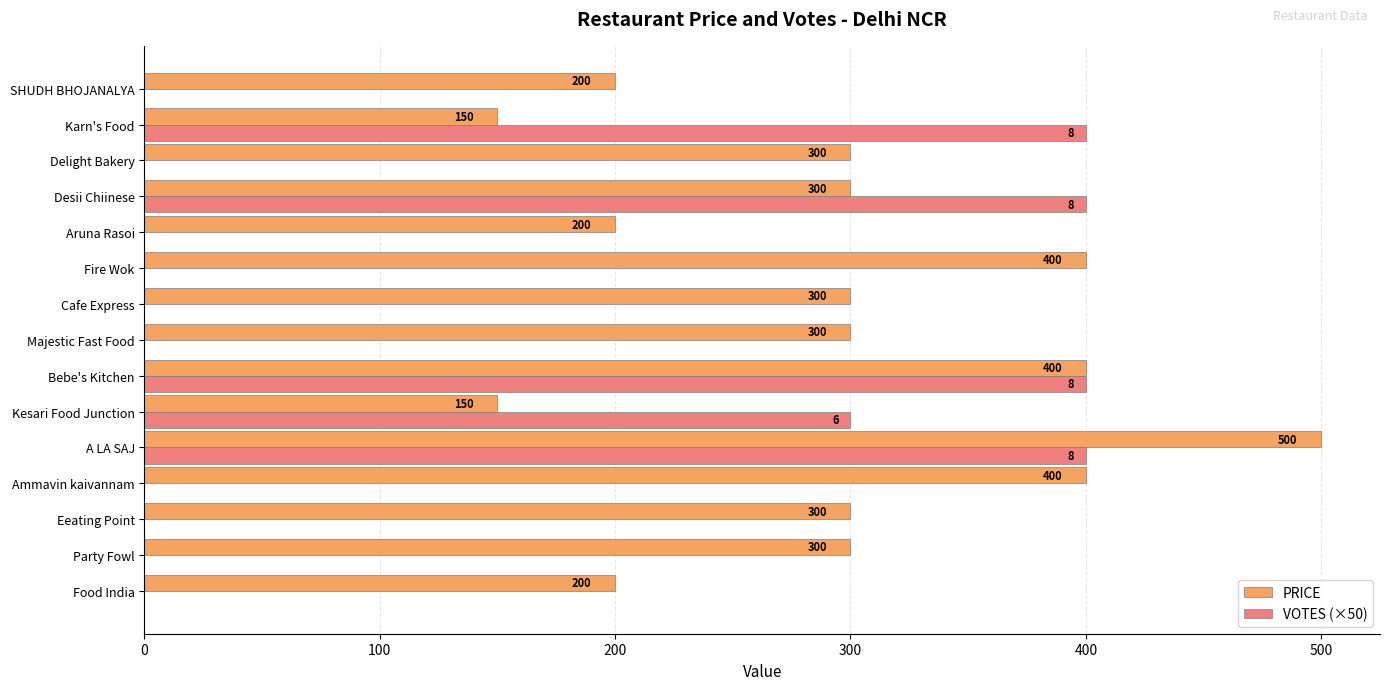

The value of VOTES (×50) at Kesari Food Junction is 150. True or false?

False